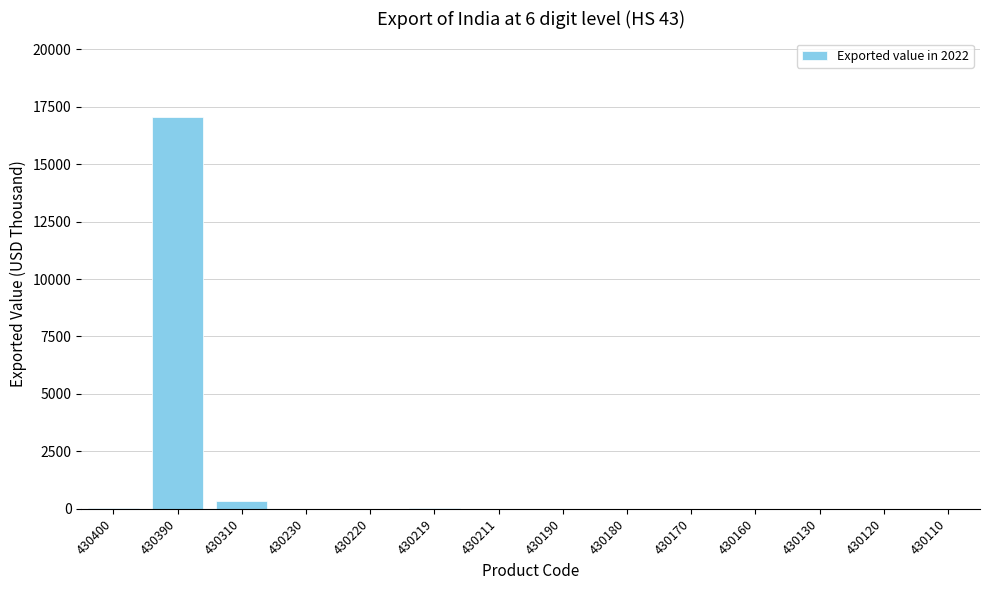

The chart shows a value of 354 at 430310. True or false?

True